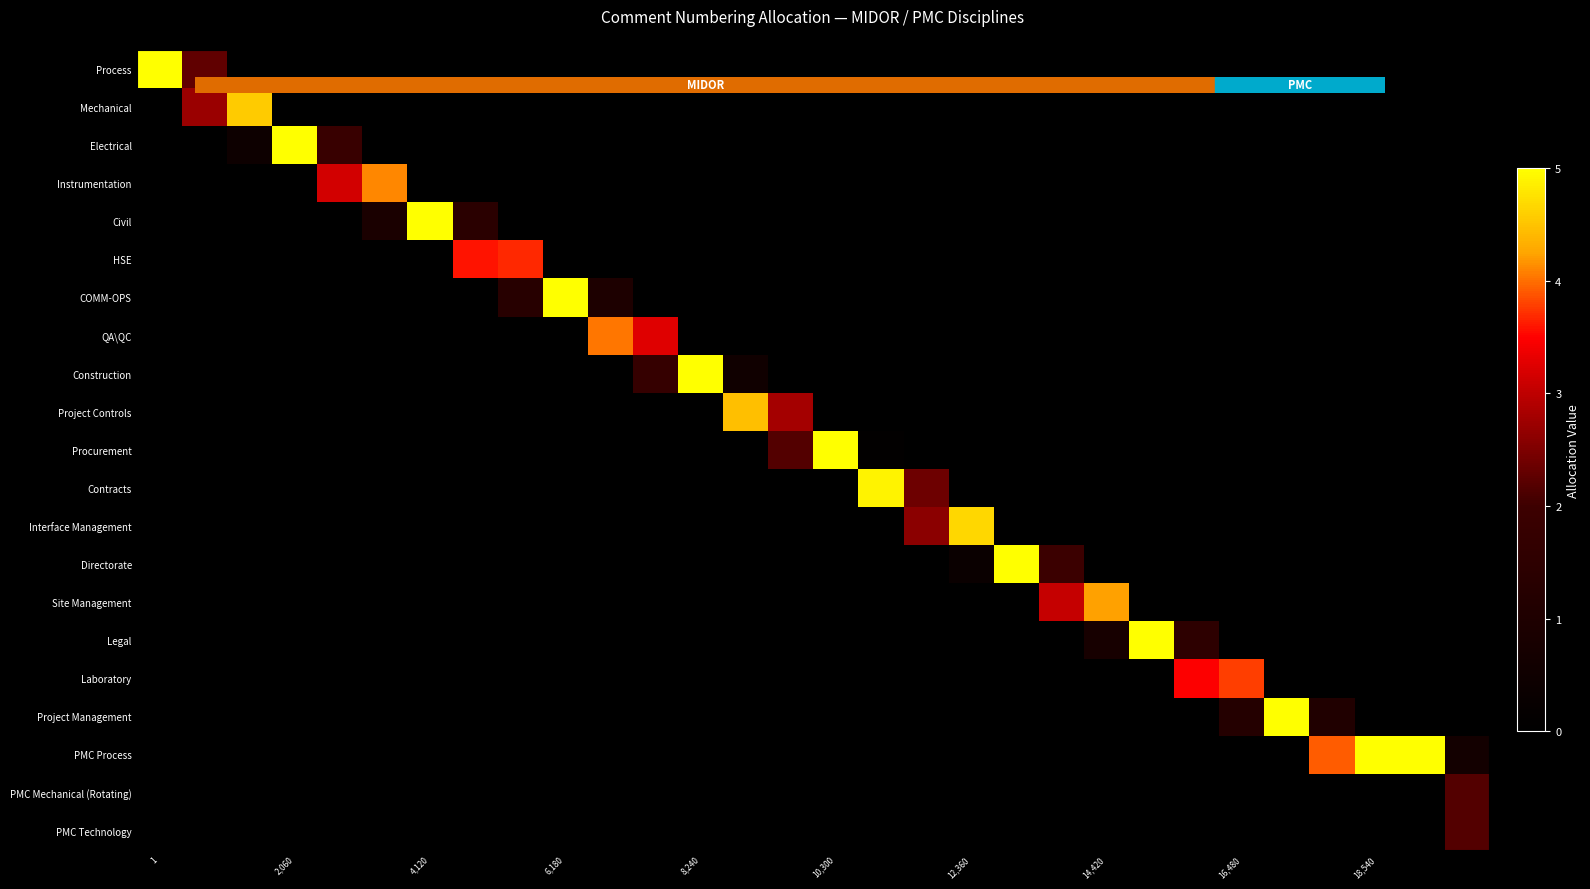

Rank the series by their maximum value, from highest to lowest.

Process, Electrical, Civil, COMM-OPS, Construction, Procurement, Directorate, Legal, Project Management, PMC Process, Contracts, Interface Management, Mechanical, Project Controls, Site Management, Instrumentation, QA\QC, Laboratory, HSE, PMC Mechanical (Rotating), PMC Technology